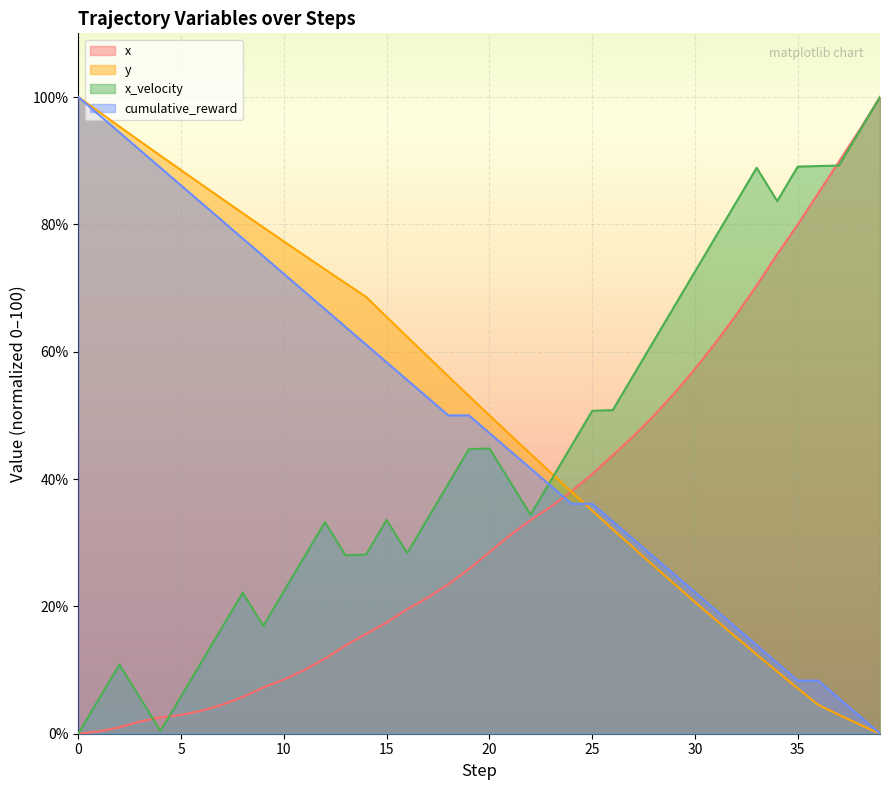

What is the value of the y point at the 35th from the left?

9.8